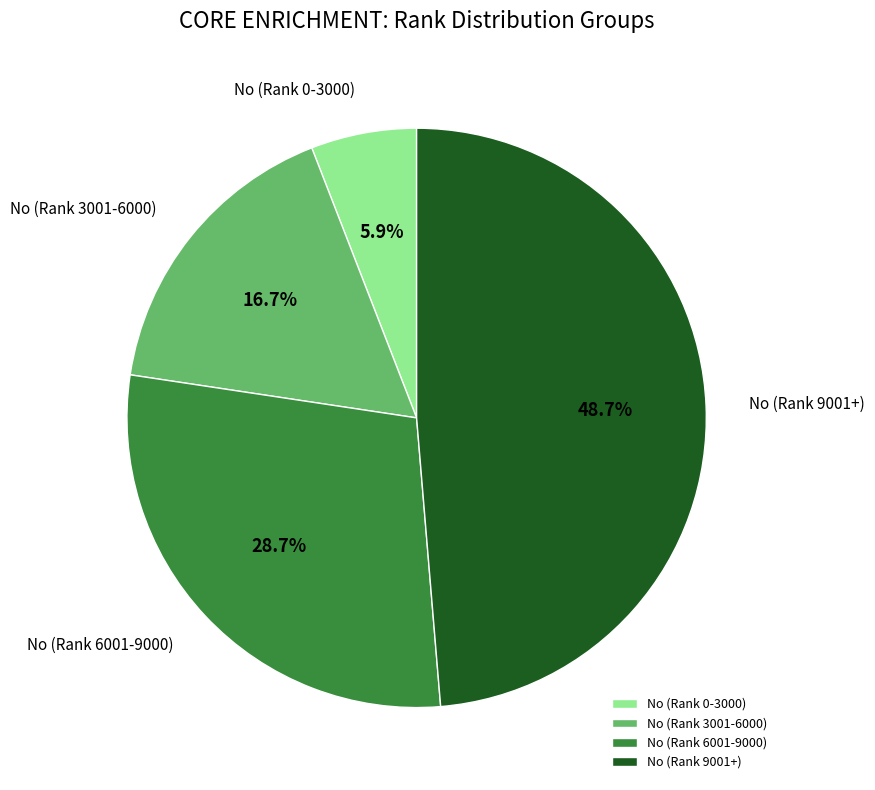

Does No (Rank 0-3000) account for over 50% of the chart?

No